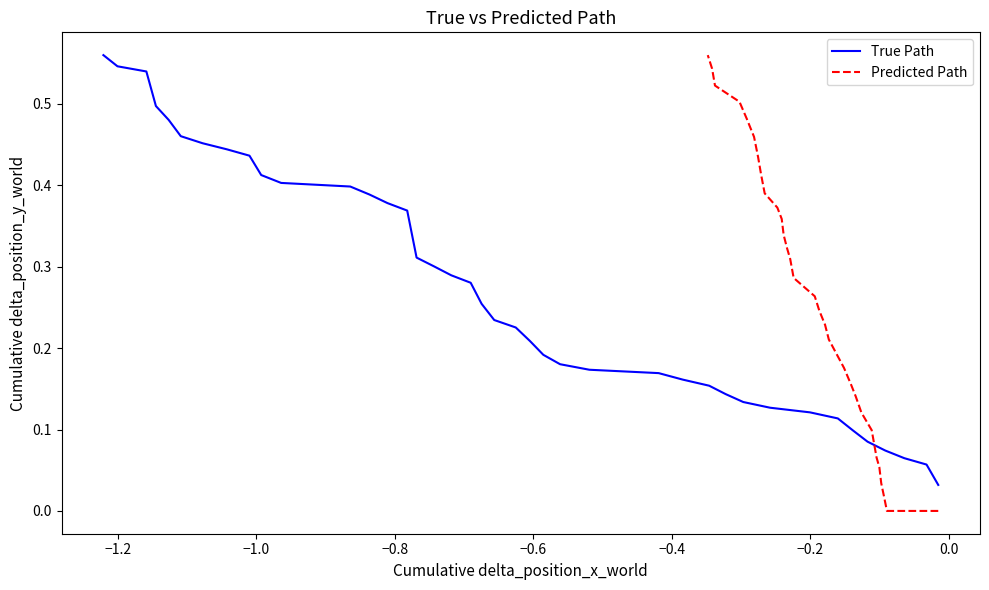

True or false: True Path has a value of 0.3 at 12.

False